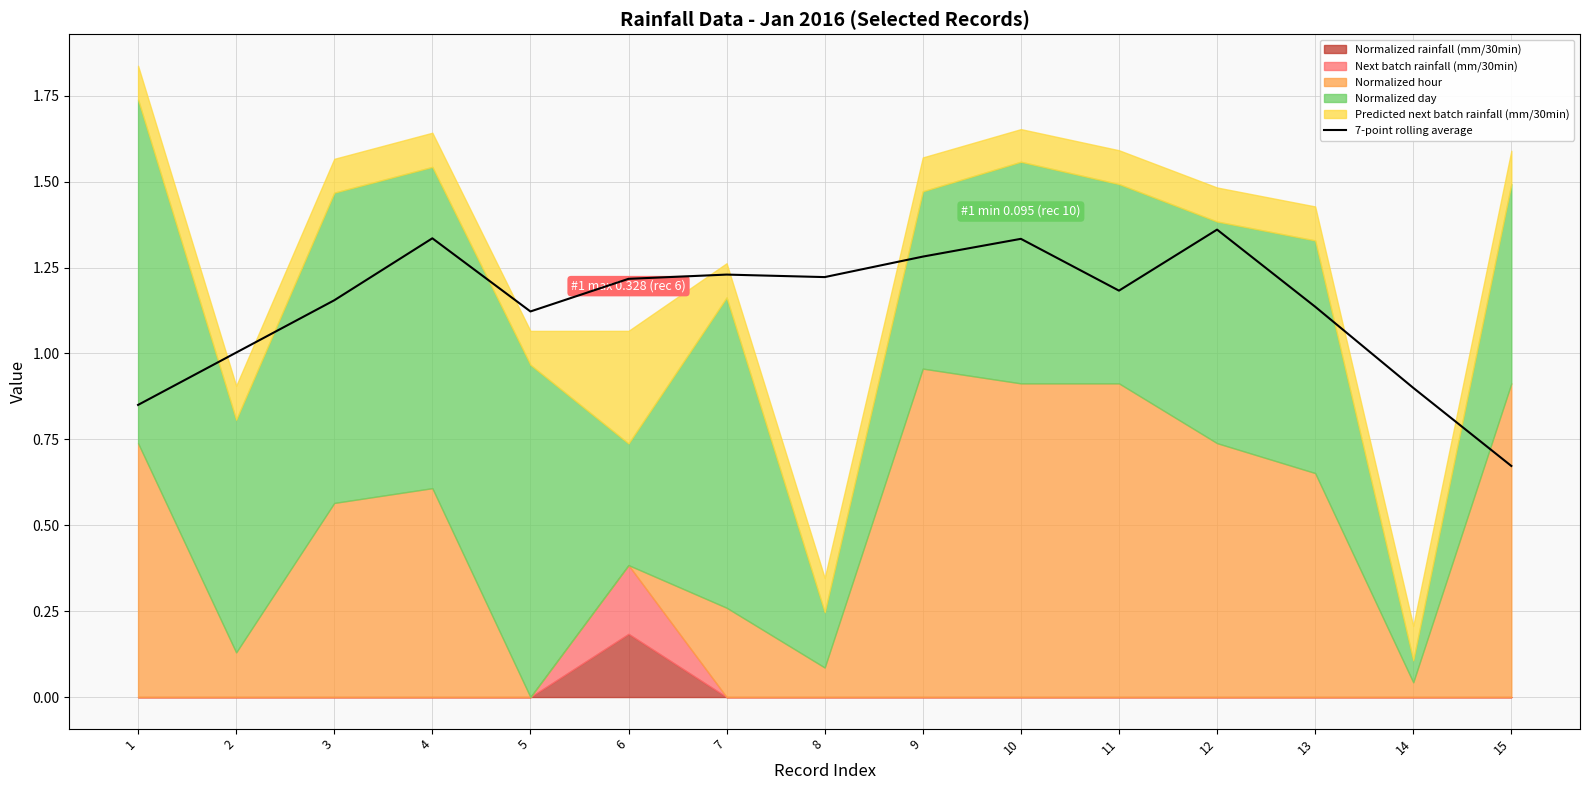

How many values exceed 1?

12